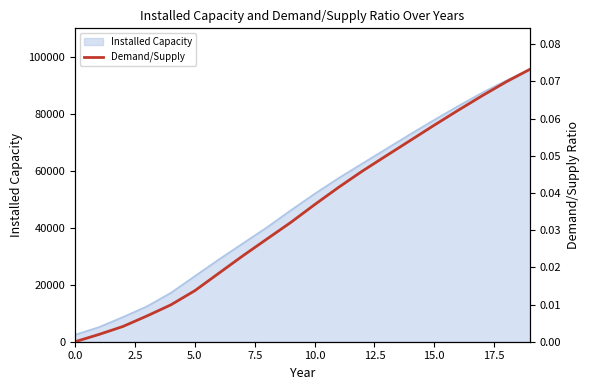

How many positive values are there?

19